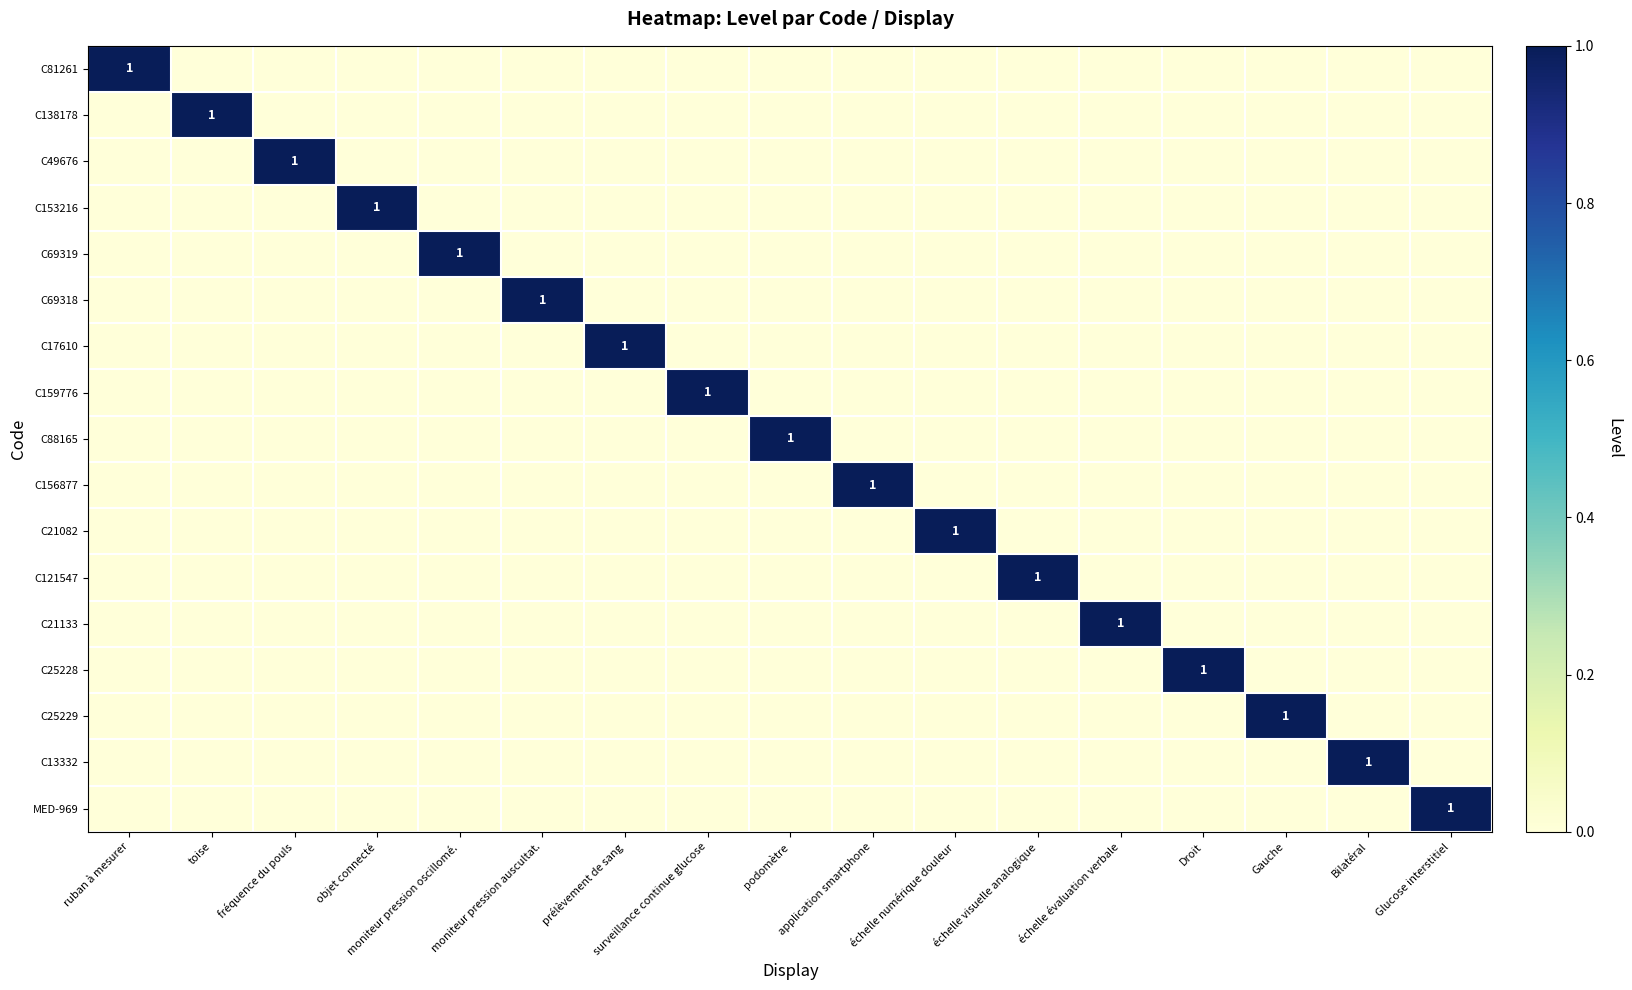

Which has a higher value, objet connecté or fréquence du pouls?

objet connecté